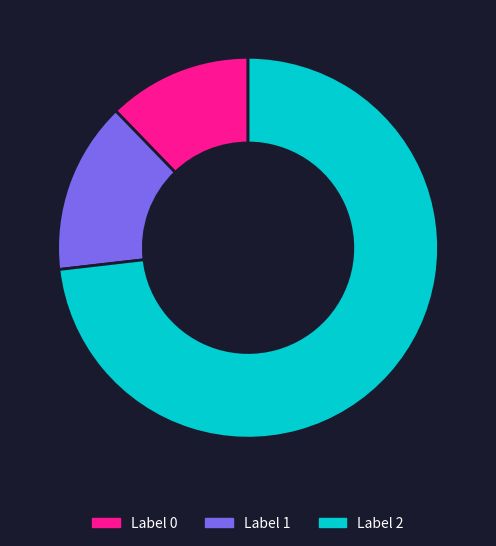

Is there a majority slice in this chart?

Yes